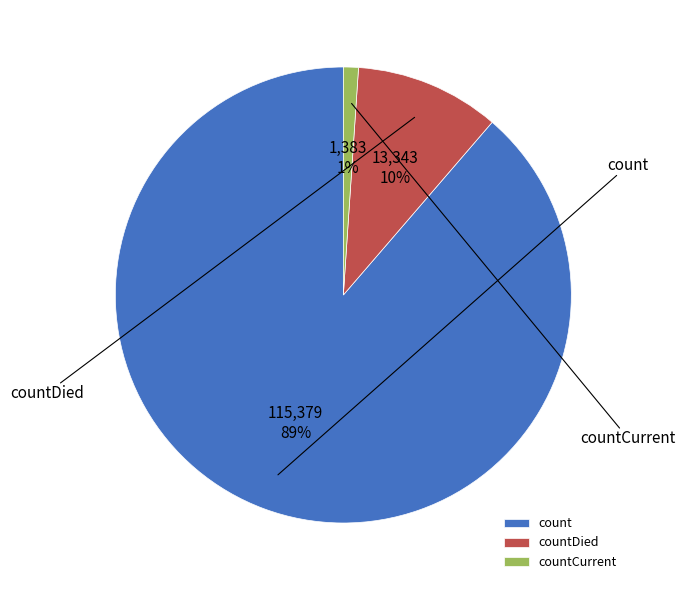

What is the change in value from countDied to countCurrent?

-11960